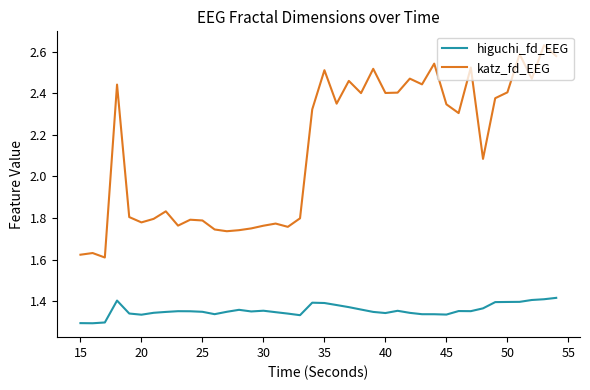

True or false: katz_fd_EEG and higuchi_fd_EEG cross at least once.

False